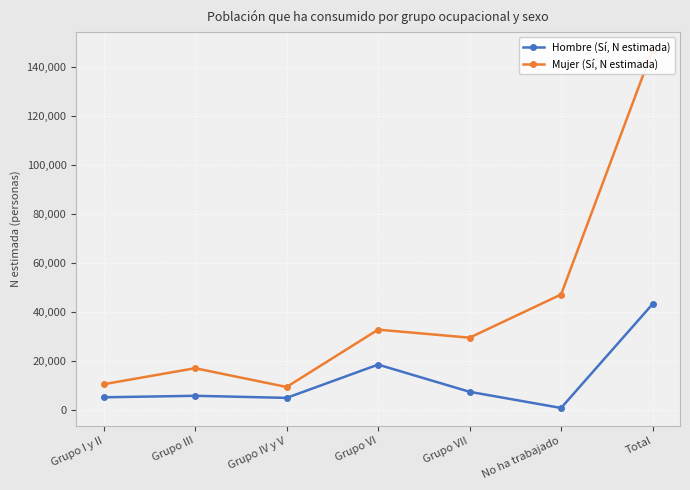

How many data points does each series have?

7